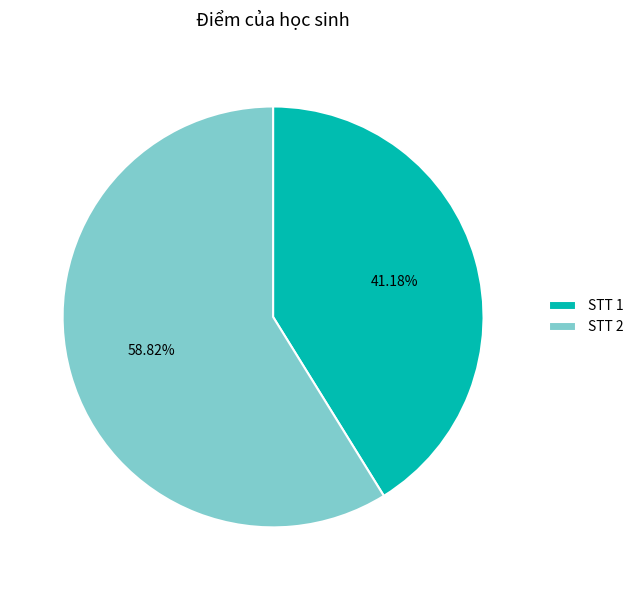

Combined, do STT 2 and STT 1 account for over 50%?

Yes